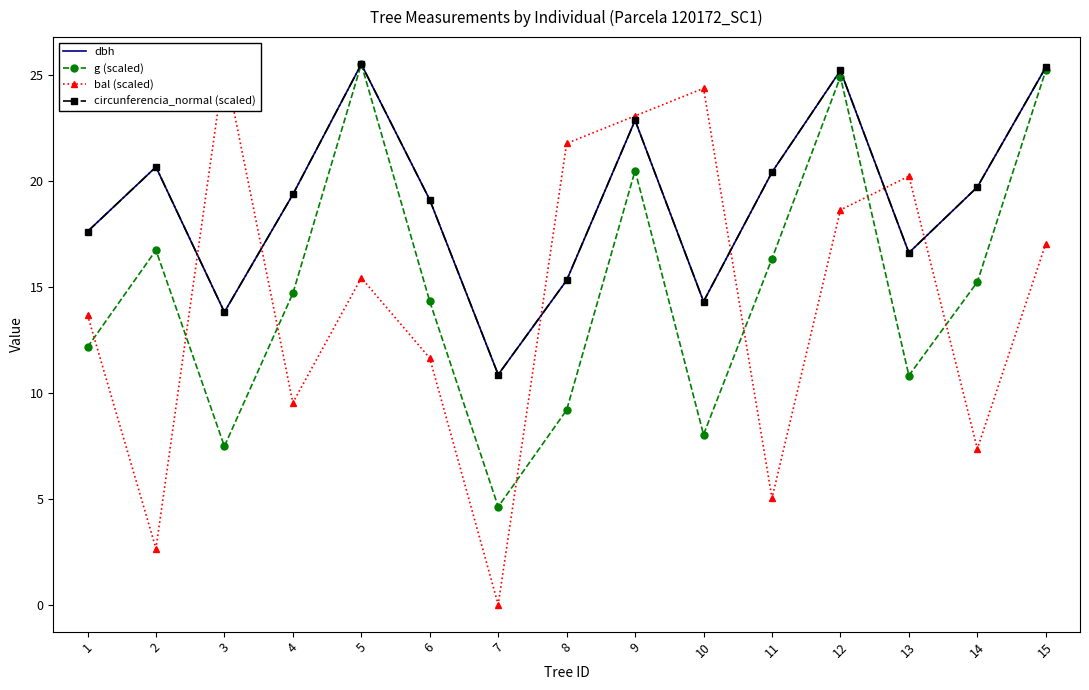

Is it true that g (scaled) equals 16.7 at 2?

True